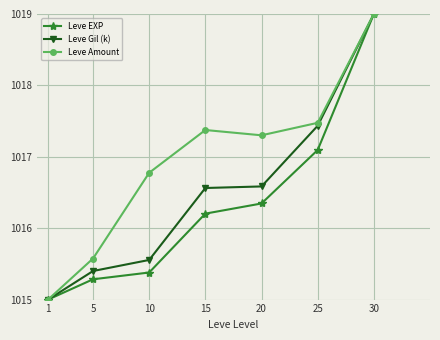

Read the Leve Amount value at 1.

1015.0